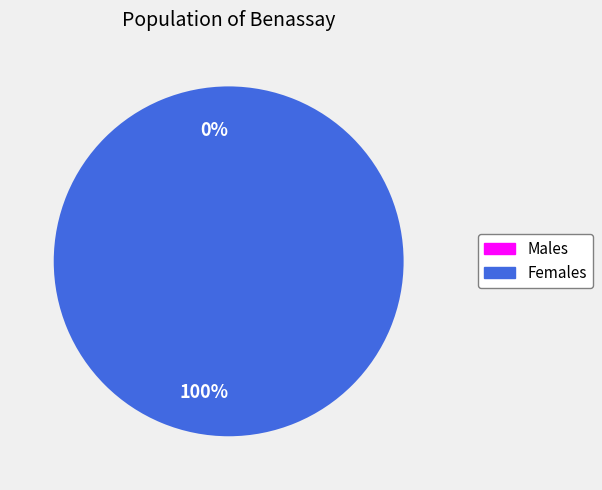

True or false: 1646252067 accounts for 0% of the total.

True